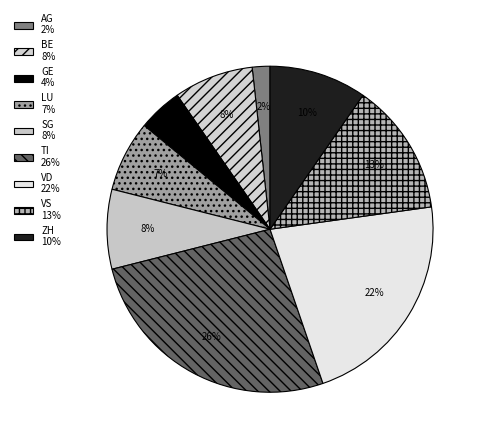

Which has a higher value, LU or VD?

VD